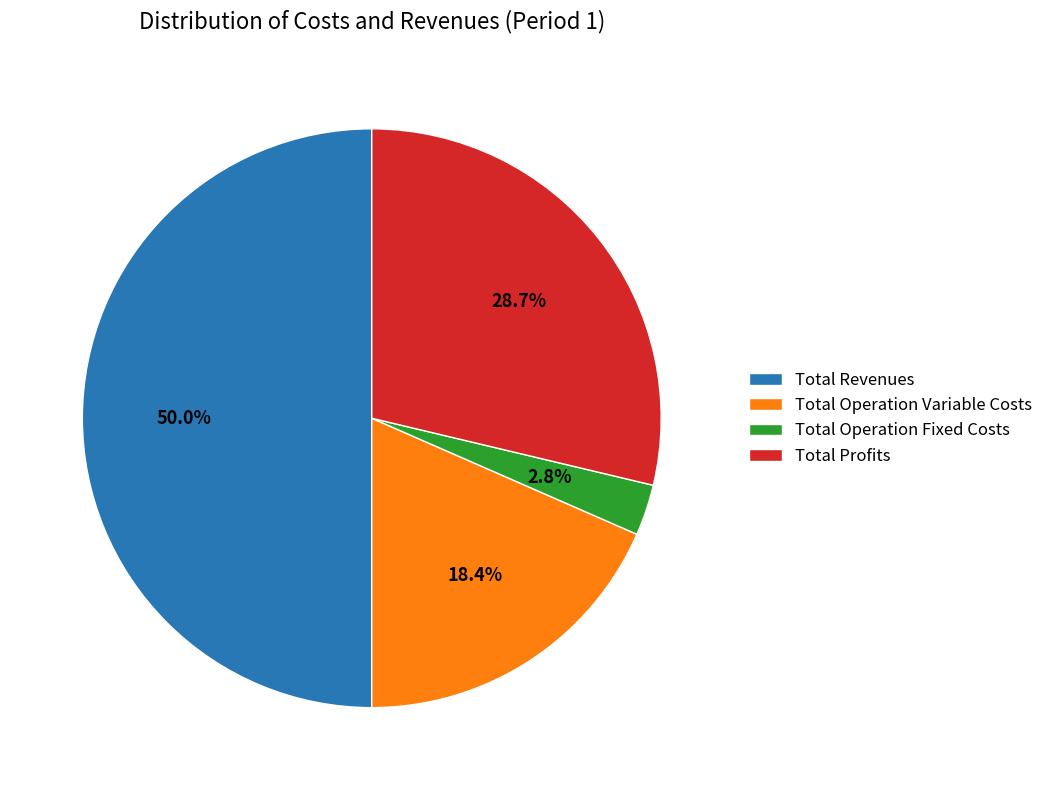

To the nearest percent, what is the difference between the Total Revenues and Total Operation Variable Costs slice percentages?

32%